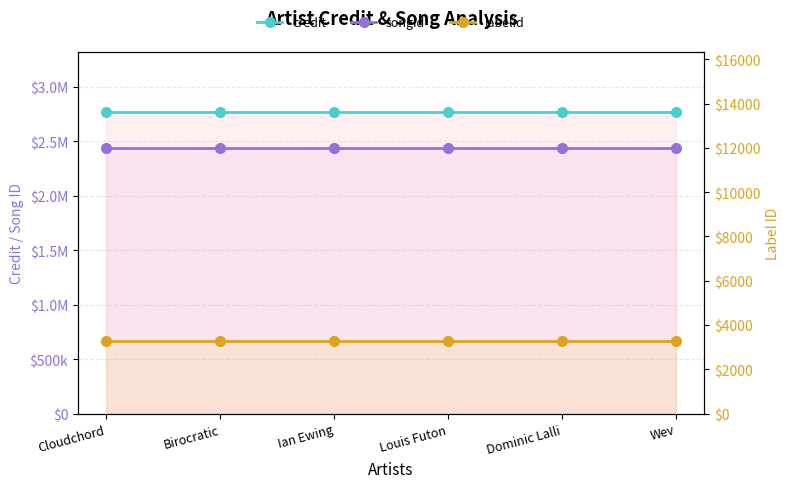

Count the number of categories in the chart.

6